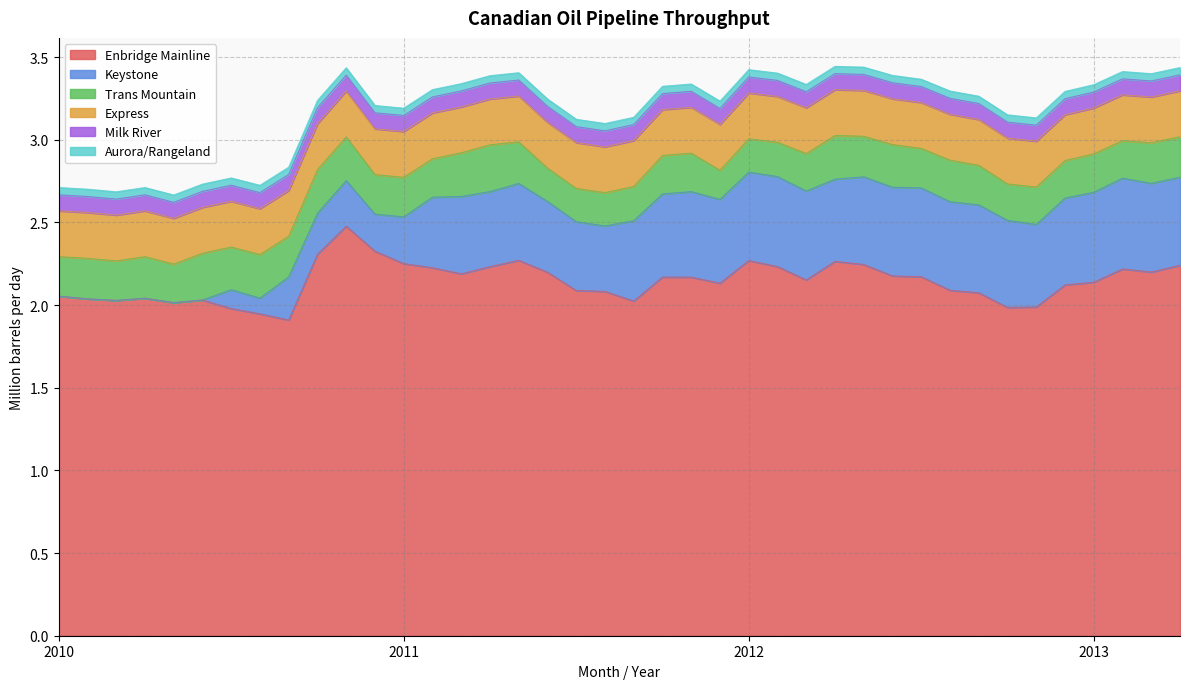

What is the label of the 9th point from the right?

Aug 2012